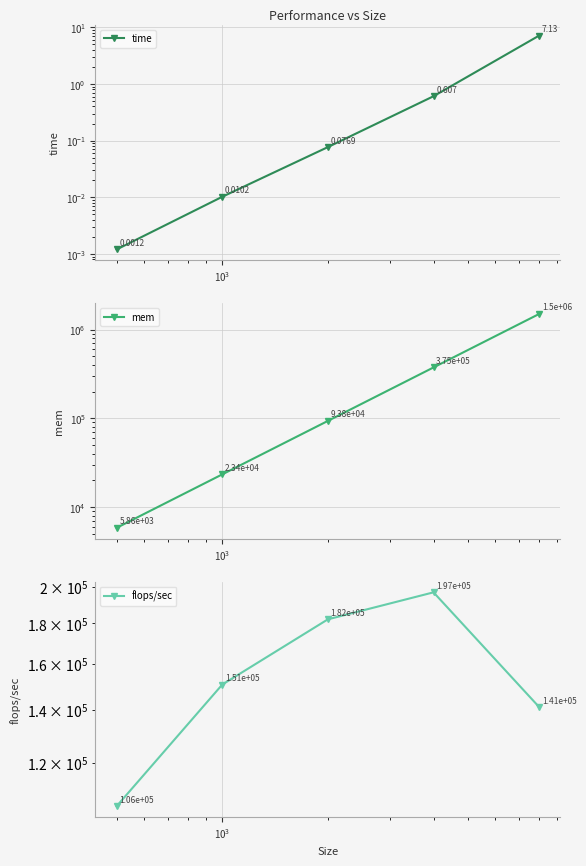

After their last crossing, which series has the higher values: mem or flops/sec?

mem